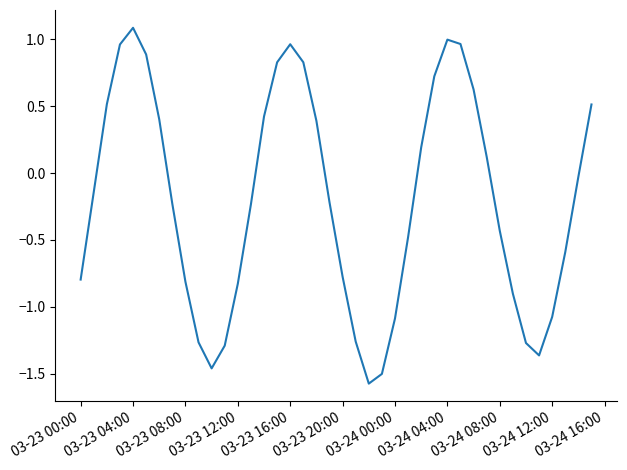

What is the difference between the maximum and minimum values?

2.7